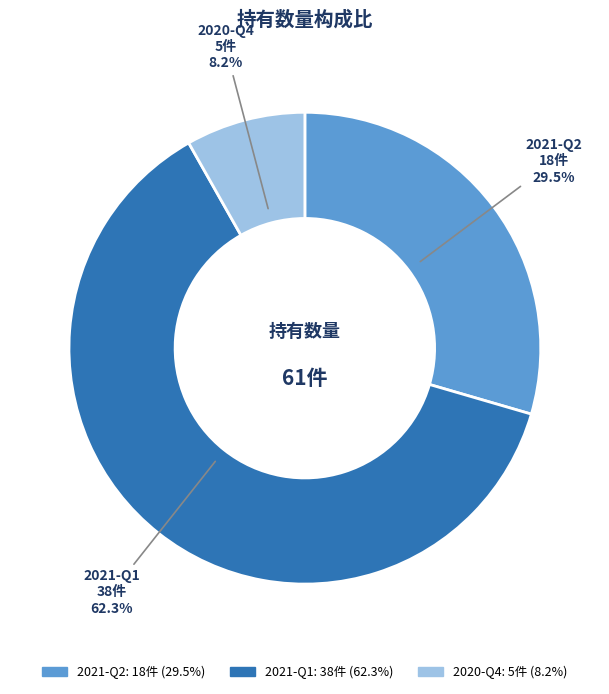

To the nearest percent, what is the difference between the 2021-Q2 and 2020-Q4 slice percentages?

21%